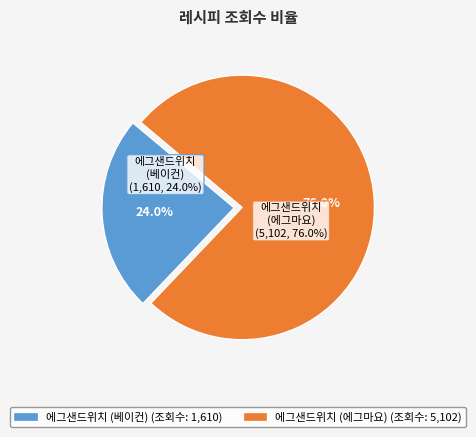

How many segments does this pie chart have?

2